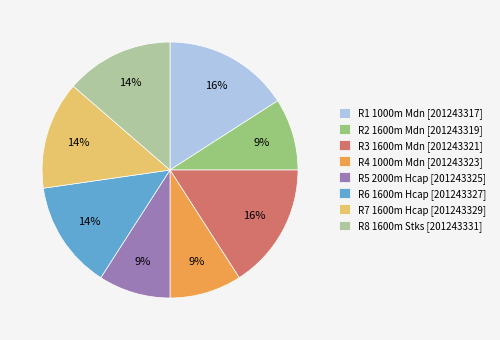

Approximately how many times larger is the value at R2 1600m Mdn [201243319] compared to R3 1600m Mdn [201243321]?

0.6